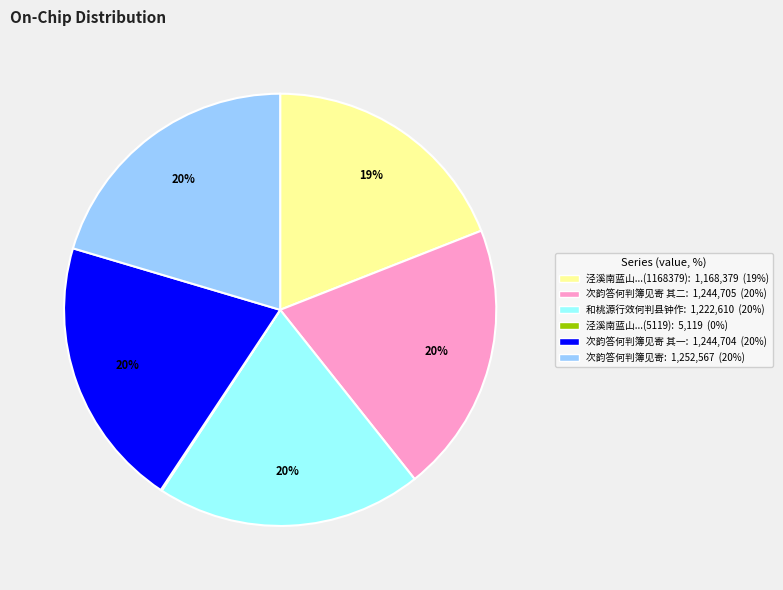

To the nearest percent, what is the difference between the largest and smallest slice percentages?

20%